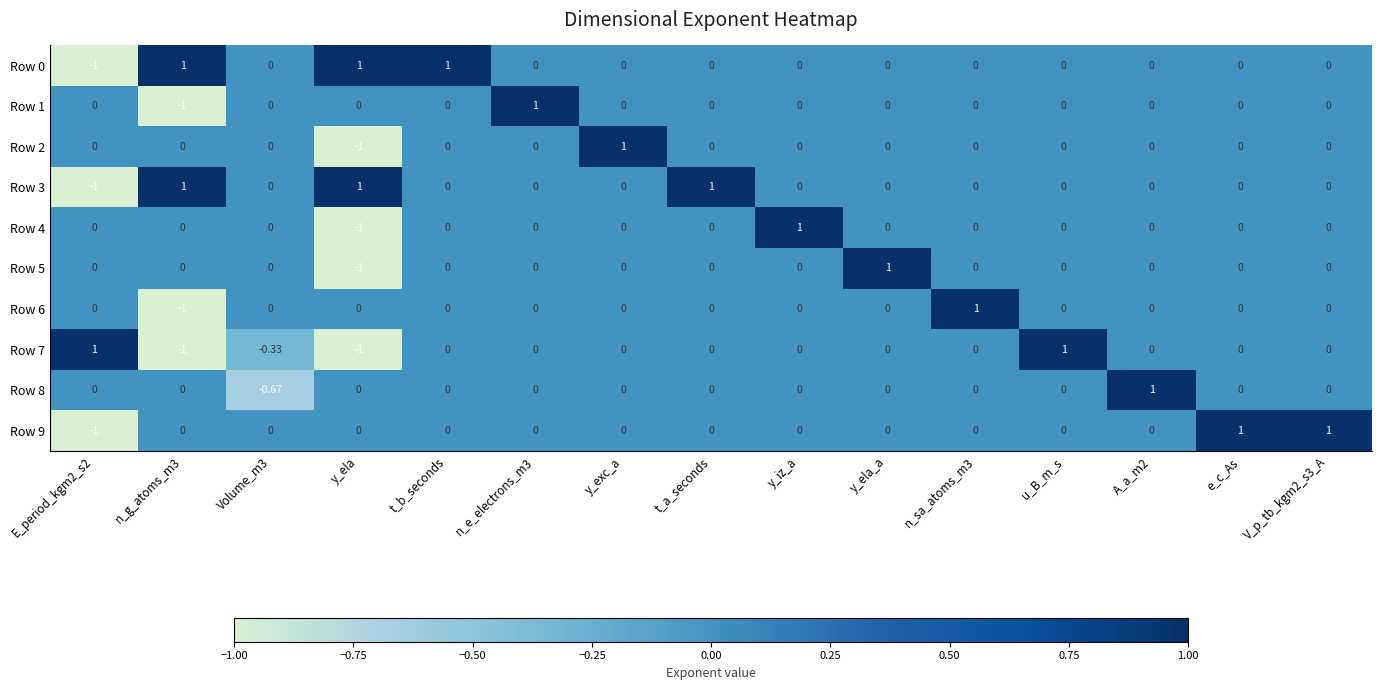

Is the value of Row 5 at y_ela greater than the value of Row 7 at y_ela_a?

No